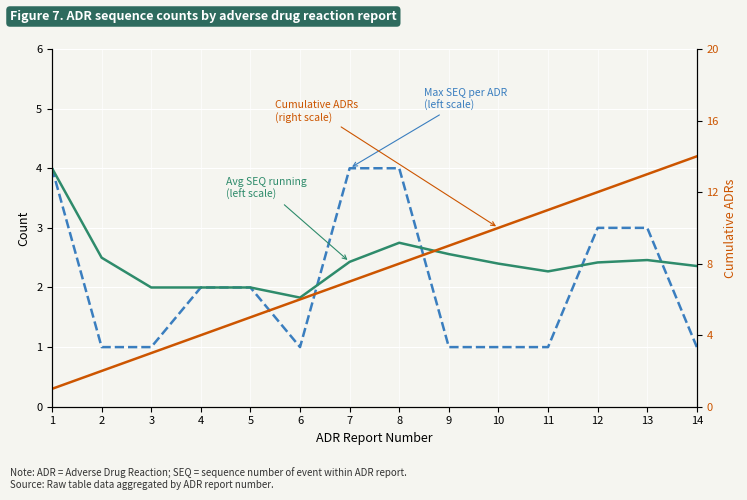

Is it true that Avg SEQ running (left scale) equals 2.5 at 13?

True